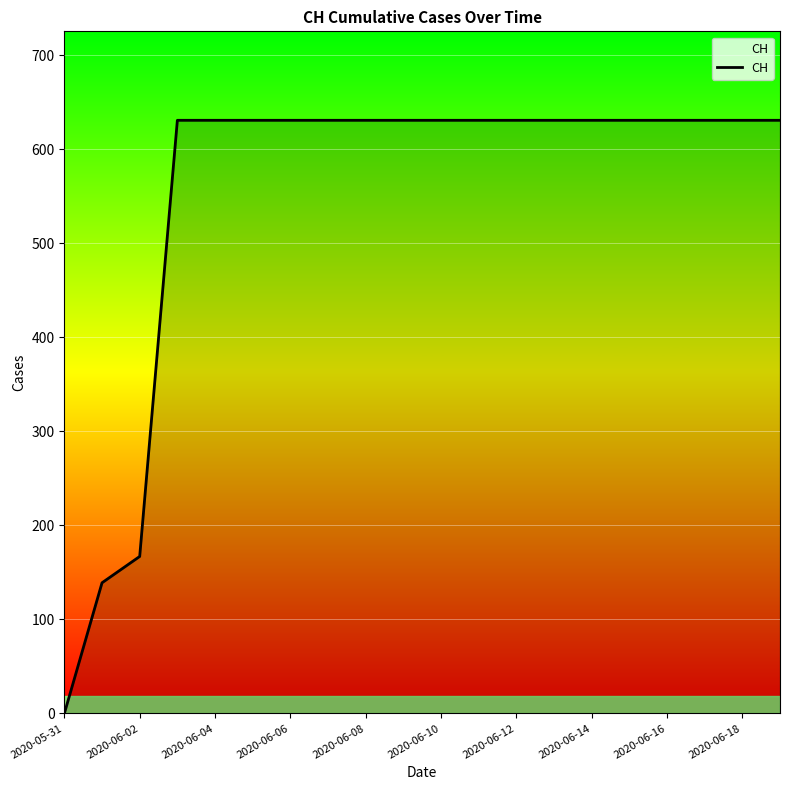

How many values are below 631?

3